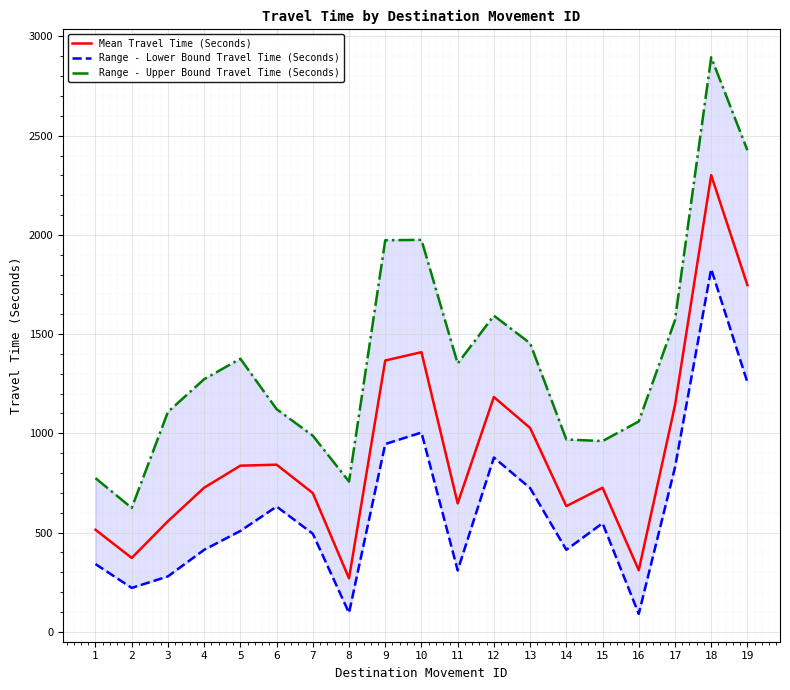

What is the average value of the Range - Lower Bound Travel Time (Seconds) series?

621